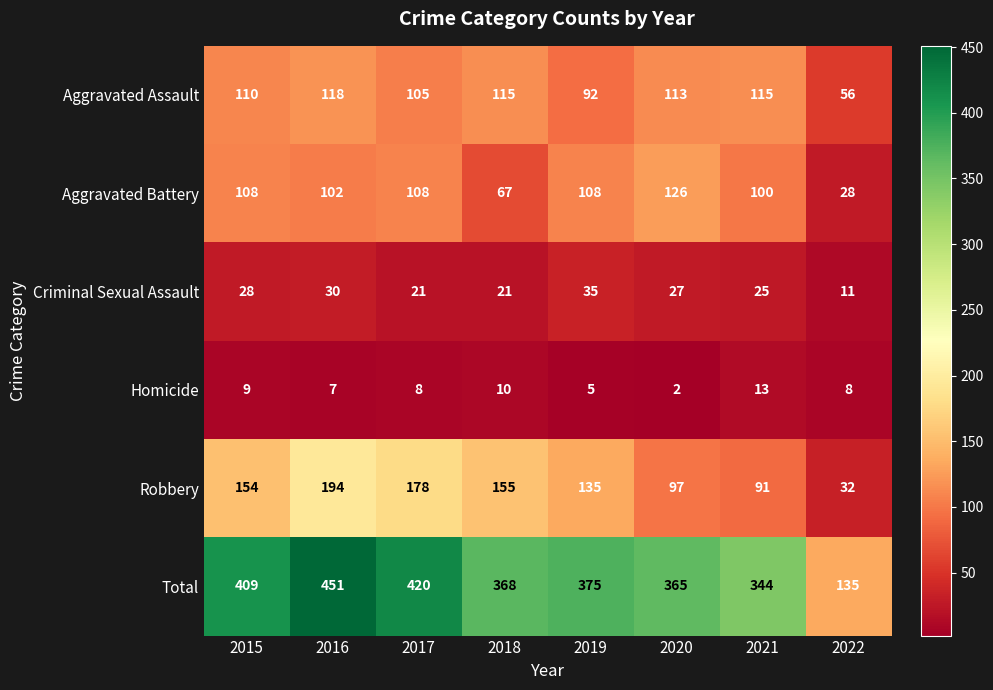

Which series has the largest range (max minus min)?

Total